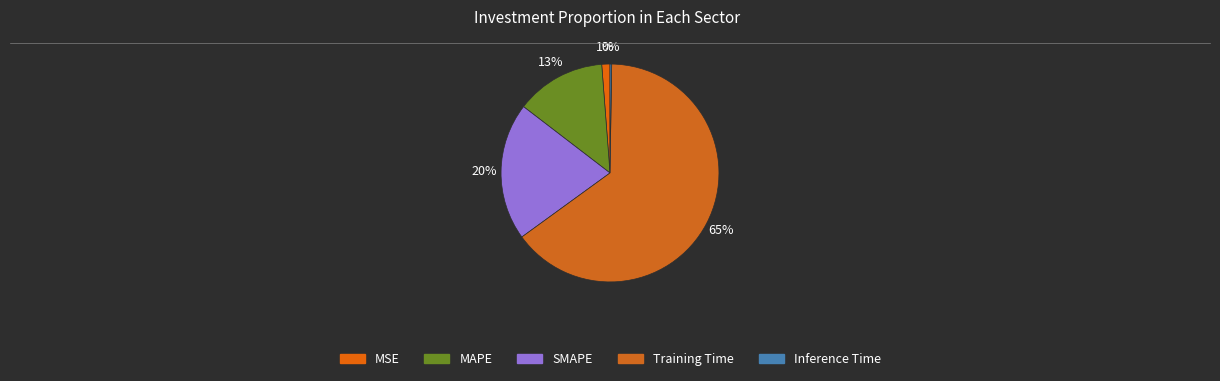

Which category has the biggest portion of the pie?

Training Time